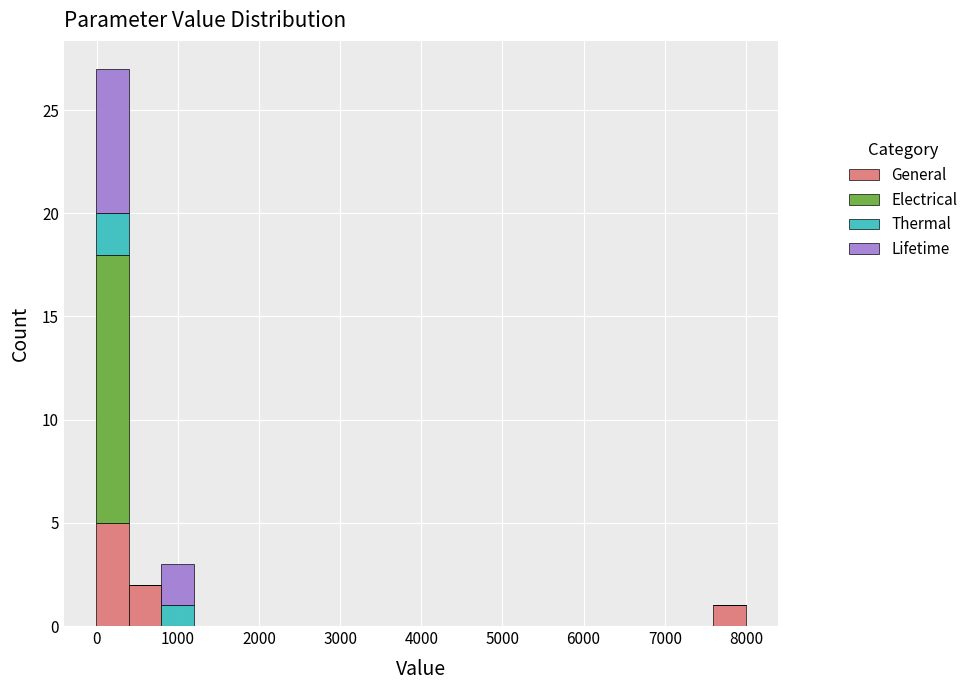

Reading left to right, transcribe this chart: for each stacked bar, give the range it covers on the x-axis and its total height. Neither the bar edges nor the heights are printed on the chart, so give them approximately, as read against the axes.

0 to 400: 27
400 to 800: 2
800 to 1200: 3
1200 to 1600: 0
1600 to 2000: 0
2000 to 2400: 0
2400 to 2800: 0
2800 to 3200: 0
3200 to 3600: 0
3600 to 4000: 0
4000 to 4400: 0
4400 to 4800: 0
4800 to 5200: 0
5200 to 5600: 0
5600 to 6000: 0
6000 to 6400: 0
6400 to 6800: 0
6800 to 7200: 0
7200 to 7600: 0
7600 to 8000: 1